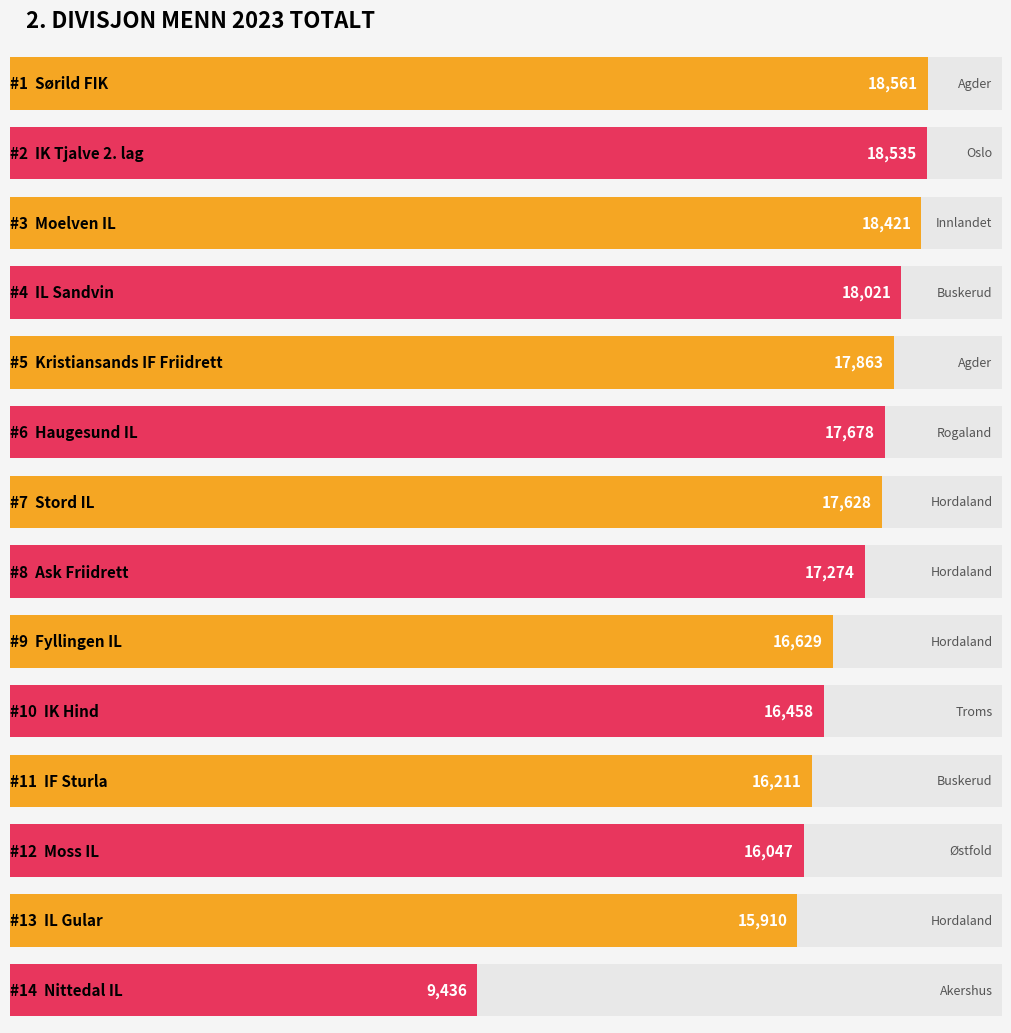

How many data points does each series have?

14